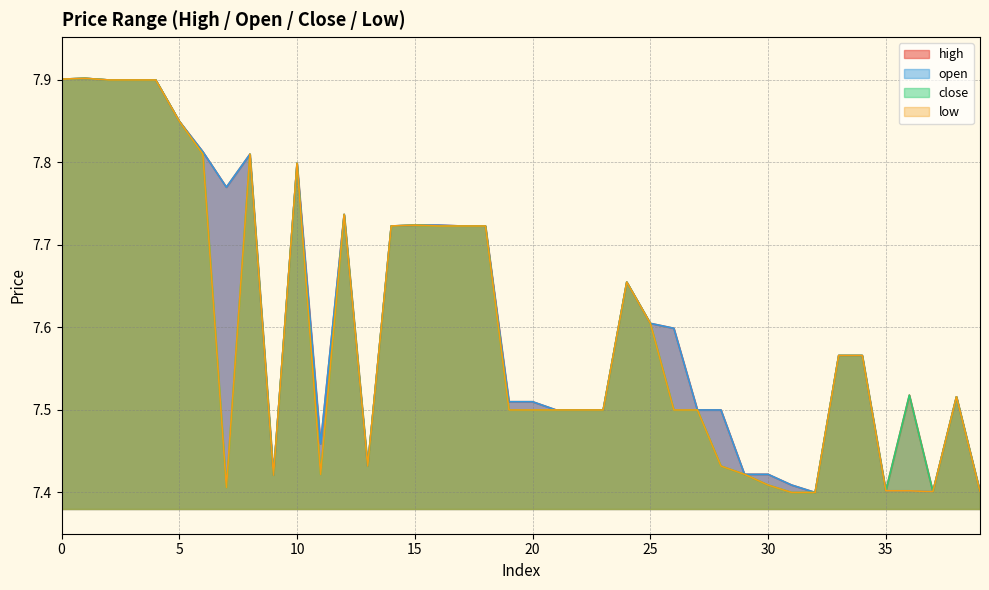

True or false: low has more than 0 interior local peaks.

True